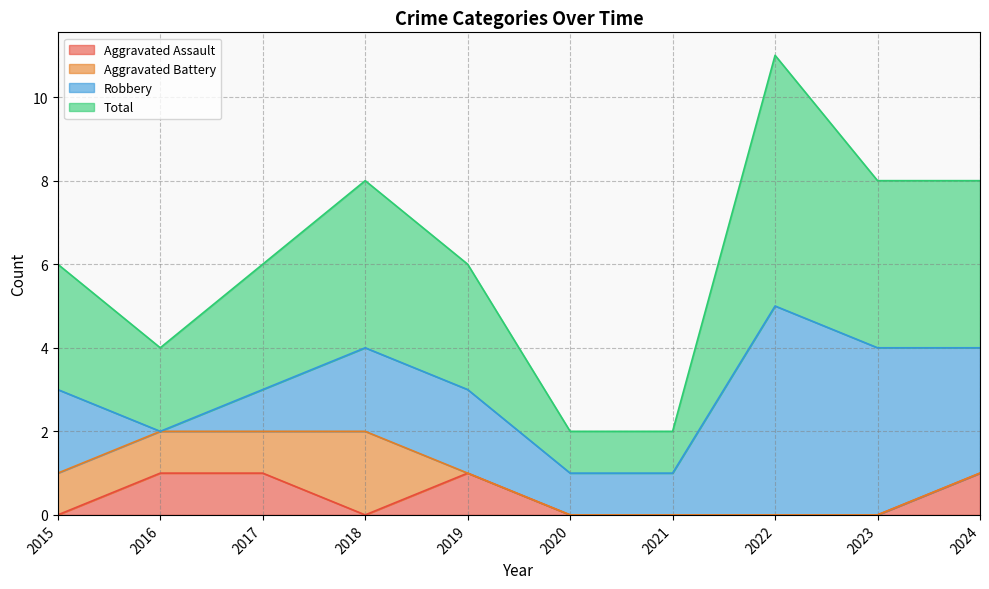

What is the sum of the Total values at 2017 and 2023?

14